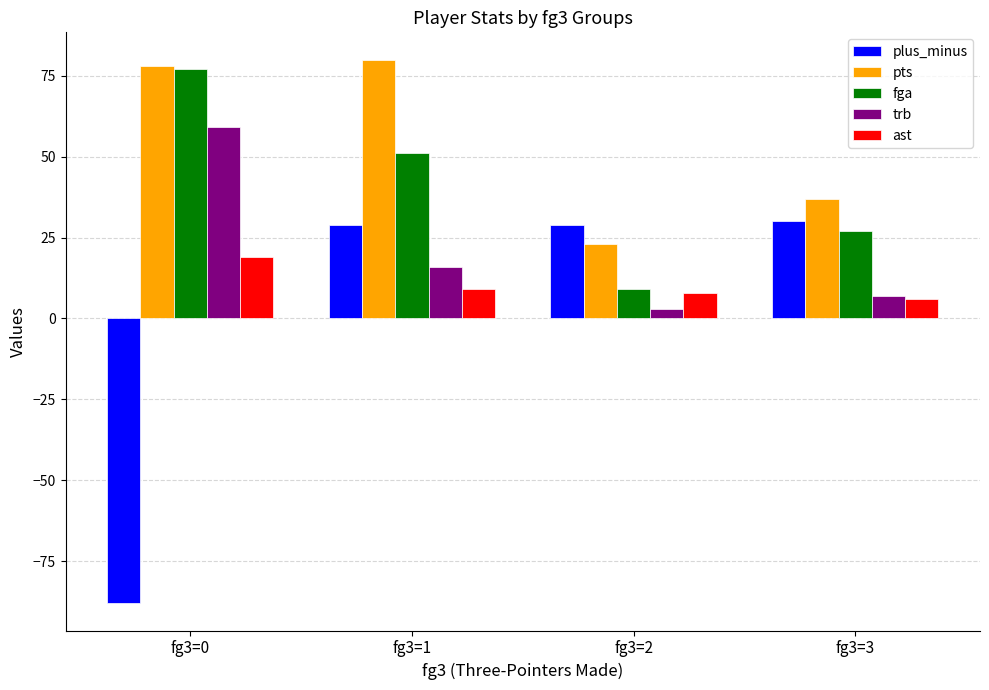

Which series changed the most between fg3=0 and fg3=3?

plus_minus